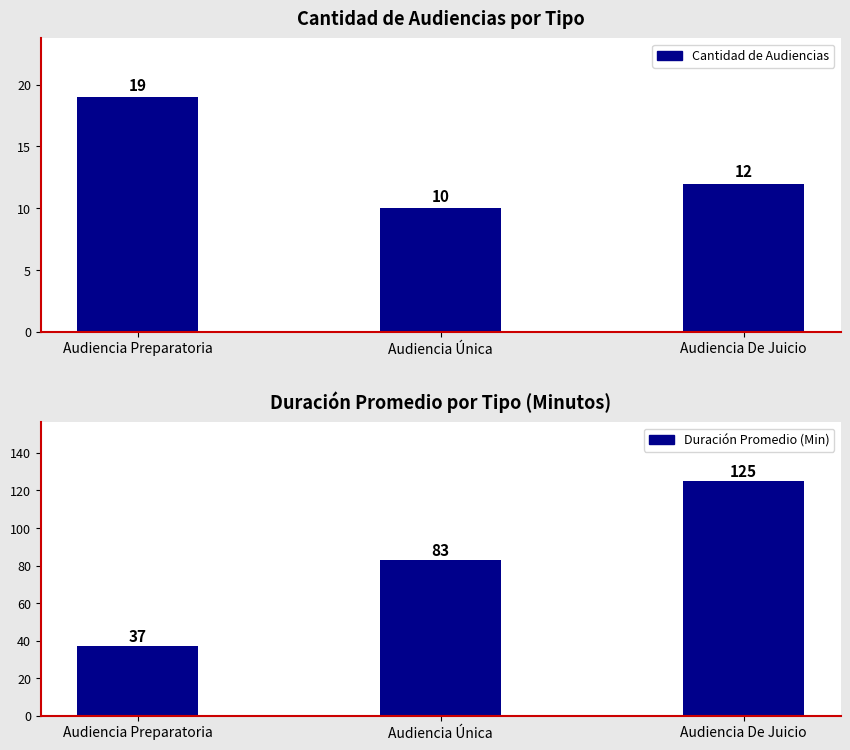

At which label does Duración Promedio en Minutos (MM) reach its minimum?

Audiencia Preparatoria